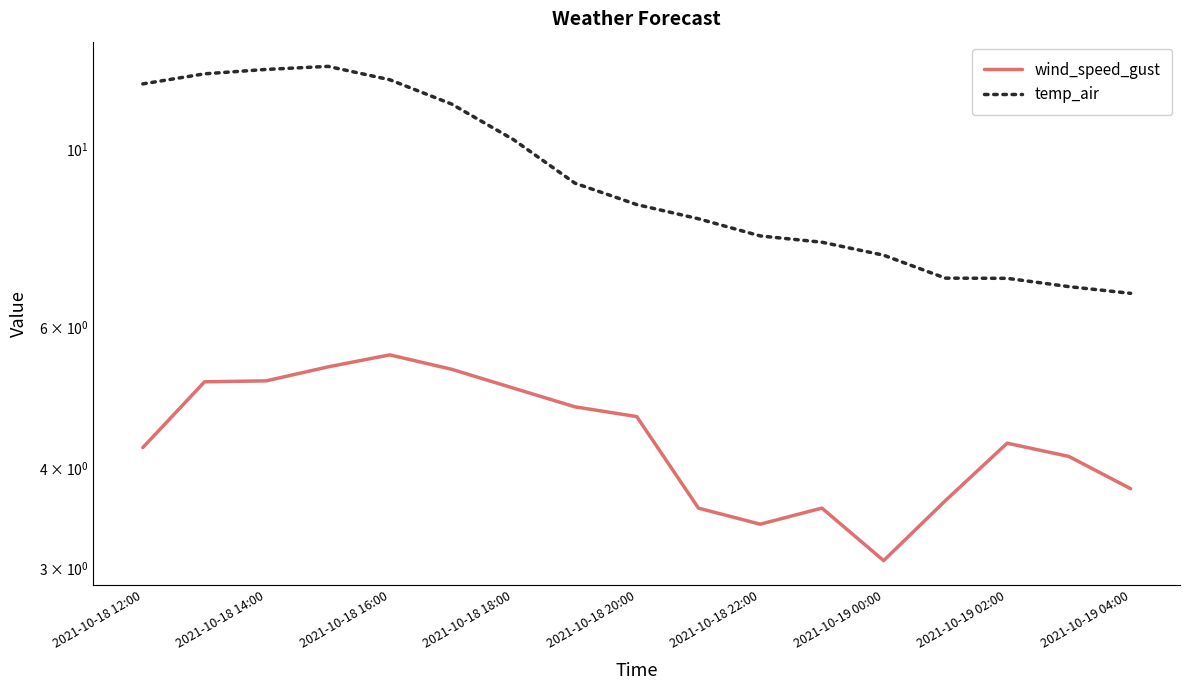

What is the value of the temp_air point at the 7th from the left?

10.3